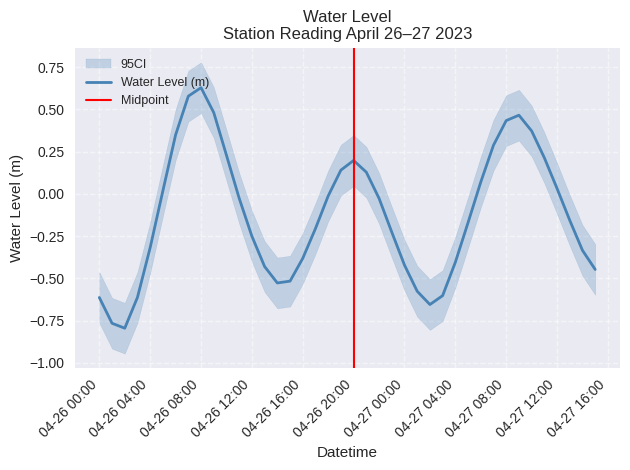

Does the chart have visible grid lines?

Yes